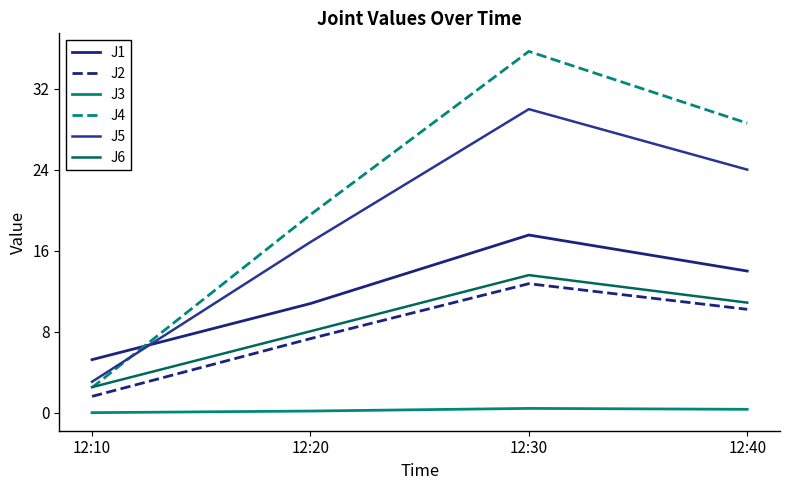

Which series has the widest spread of values?

J4